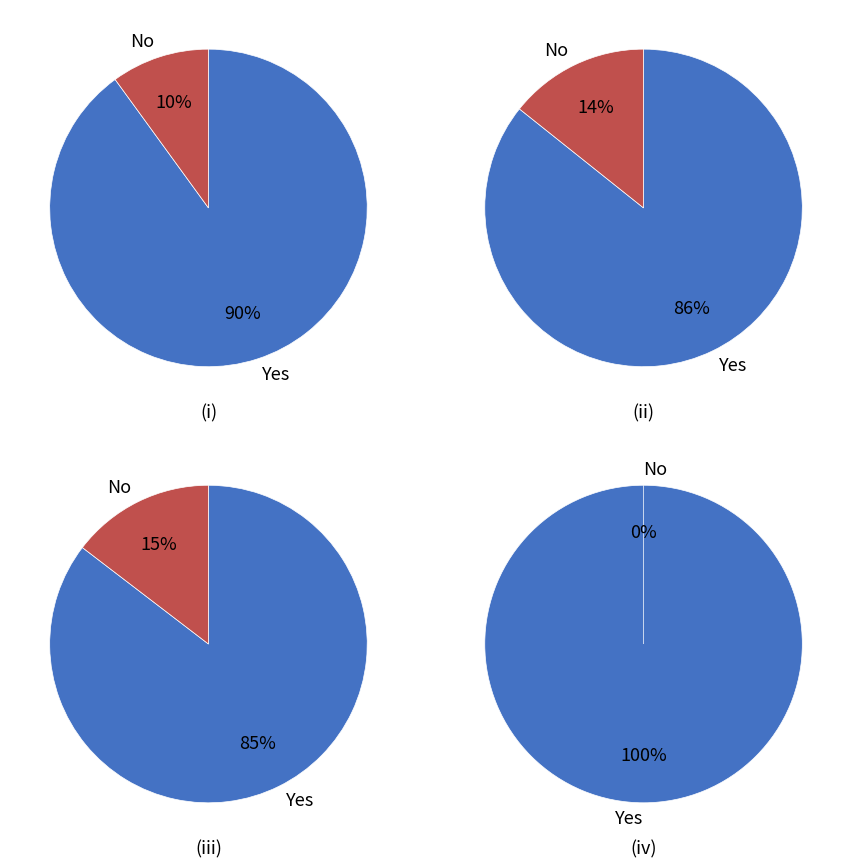

What percentage do 3 and 1 together represent?

22.2%